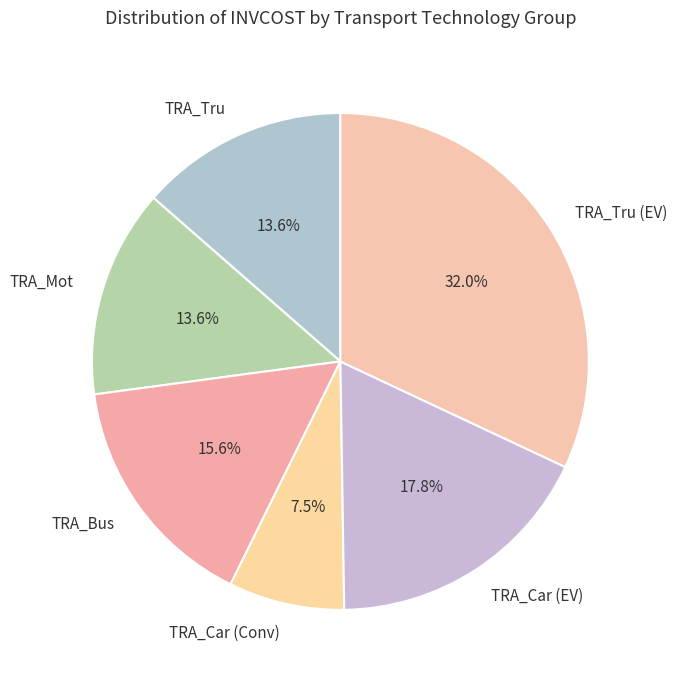

Is the sum of TRA_Bus and TRA_Tru greater than half?

No